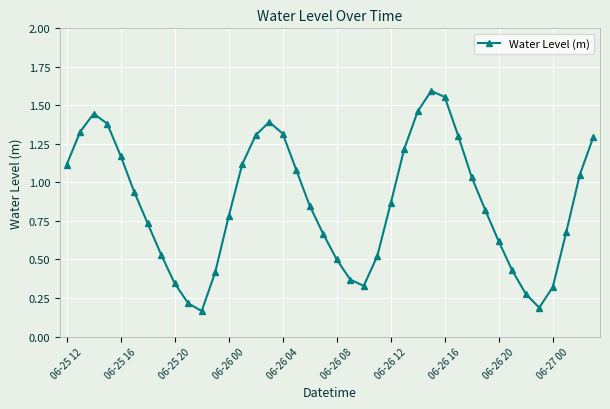

How many interior local peaks (higher than both neighbors) does the data have?

3